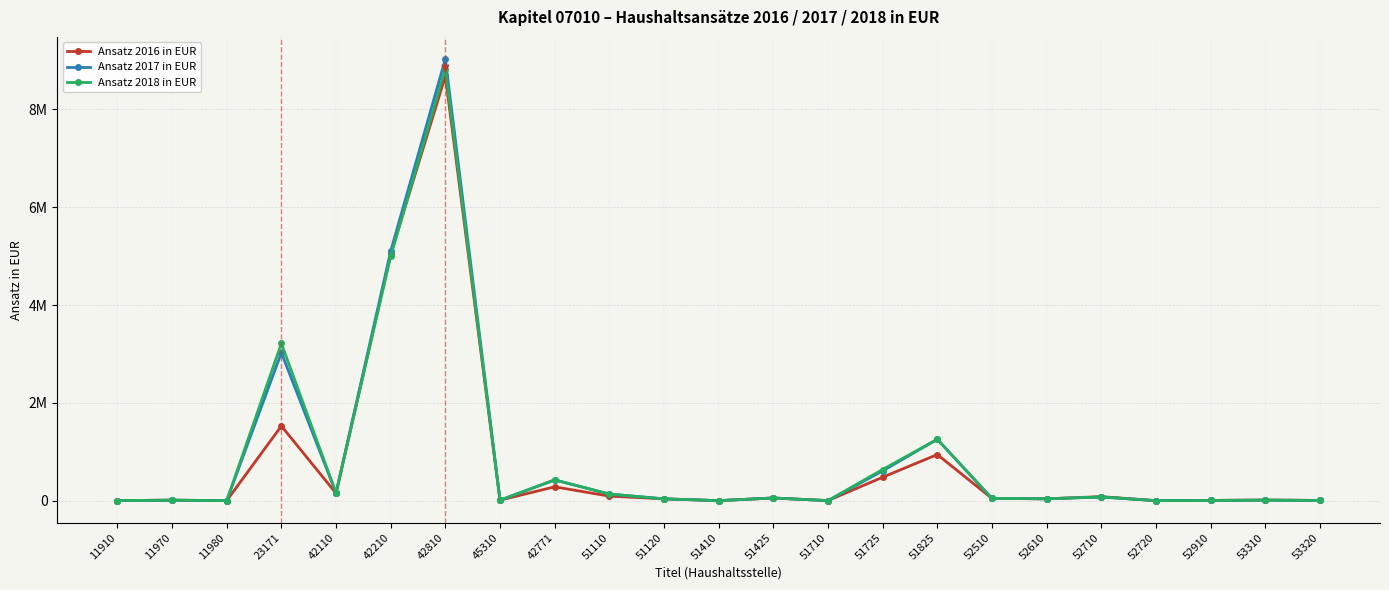

What is the label of the 4th point from the left?

23171